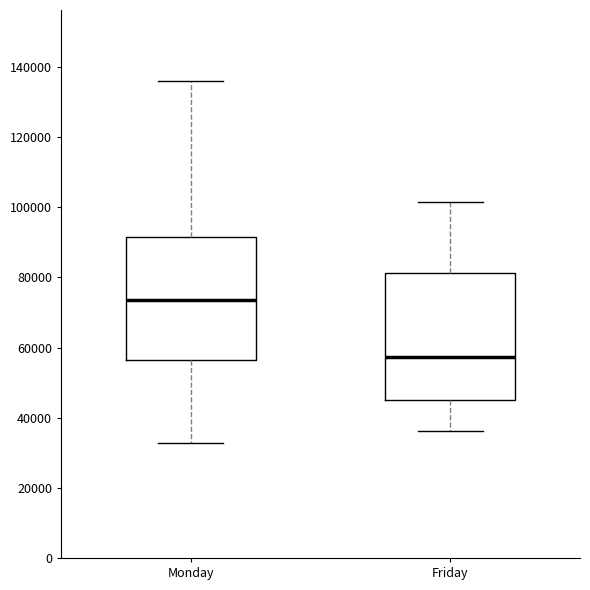

Which box's median line is the lowest?

Friday